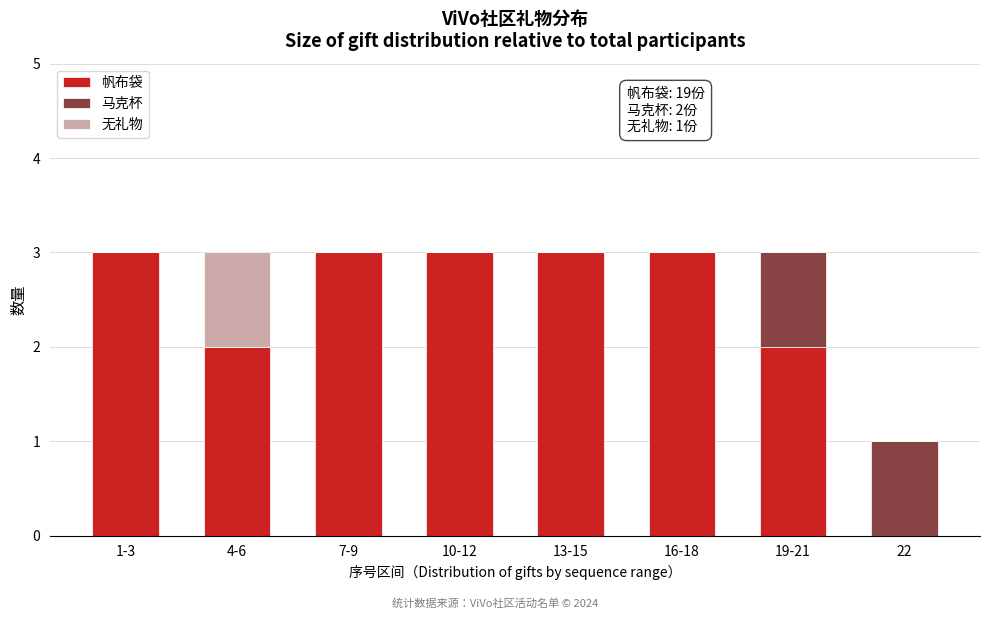

Reading left to right, list the values for the 帆布袋 series.

1-3=3	4-6=2	7-9=3	10-12=3	13-15=3	16-18=3	19-21=2	22=0